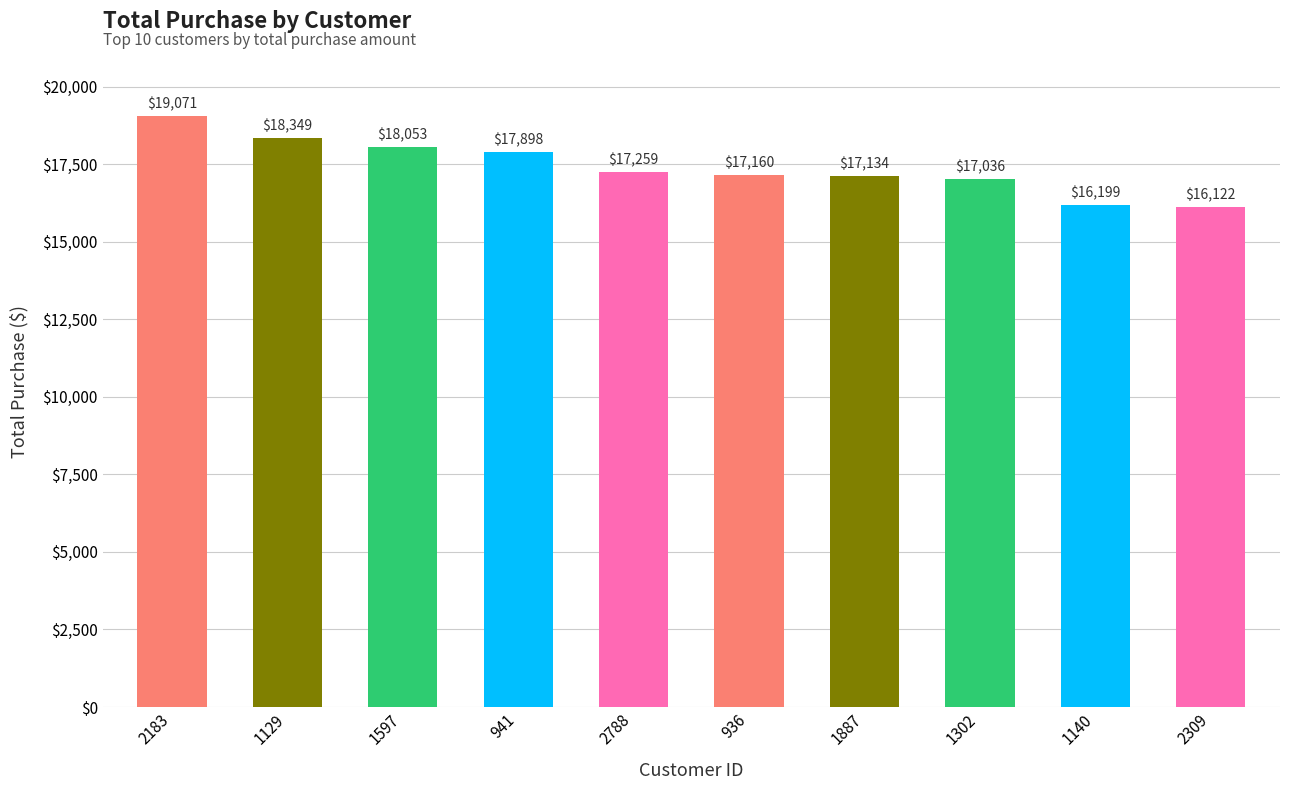

At which category does the chart reach its minimum across all series?

2309